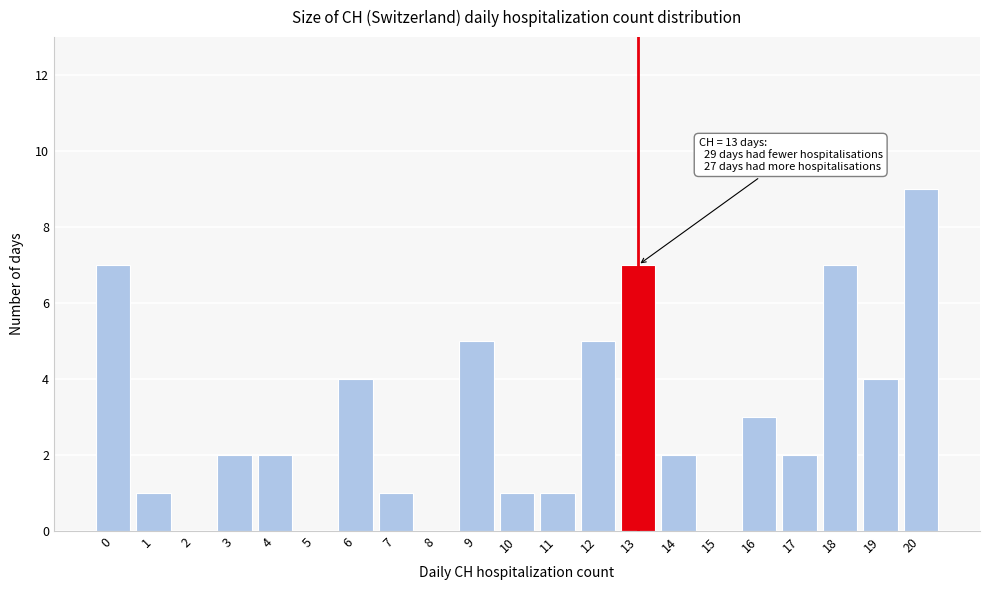

Which range on the x-axis has the tallest bar?

19.5 to 20.5